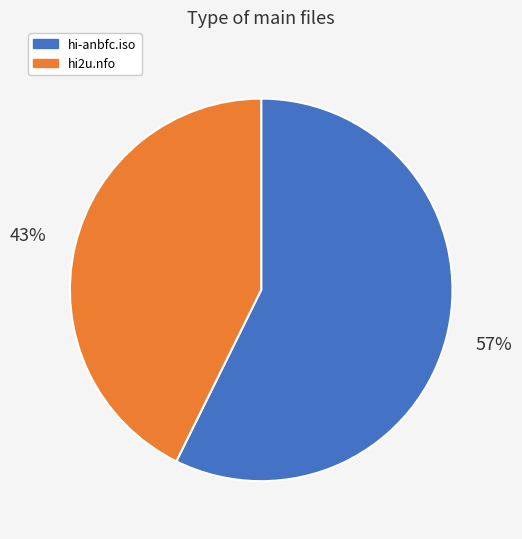

Approximately how many times larger is the value at hi-anbfc.iso compared to hi2u.nfo?

1.3